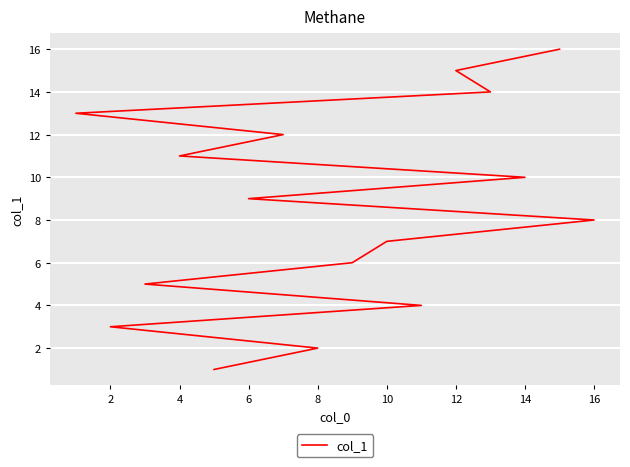

Count the number of data series in this chart.

1